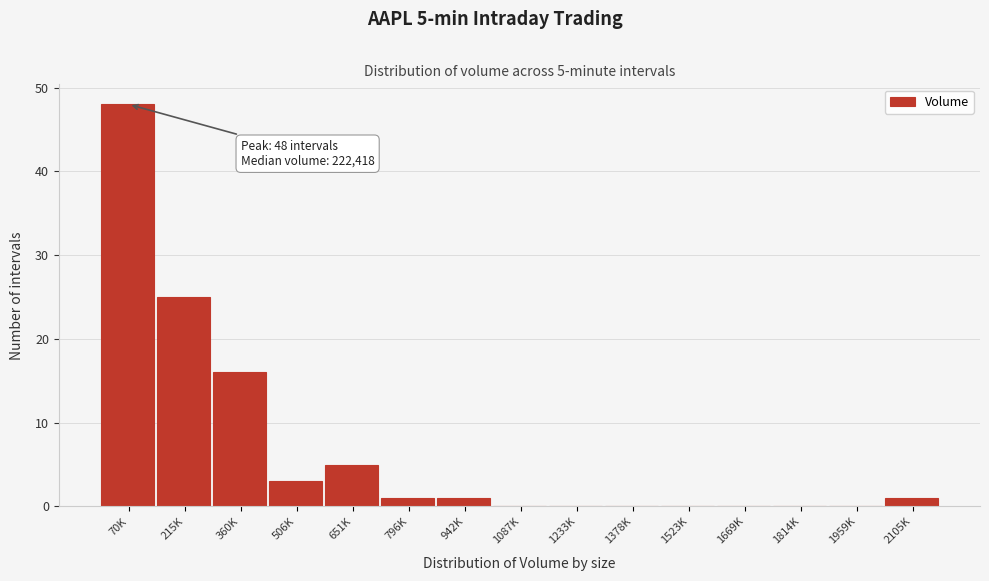

Reading left to right, list all the values displayed in this chart.

70K=48	215K=25	360K=16	506K=3	651K=5	796K=1	942K=1	1087K=0	1233K=0	1378K=0	1523K=0	1669K=0	1814K=0	1959K=0	2105K=1